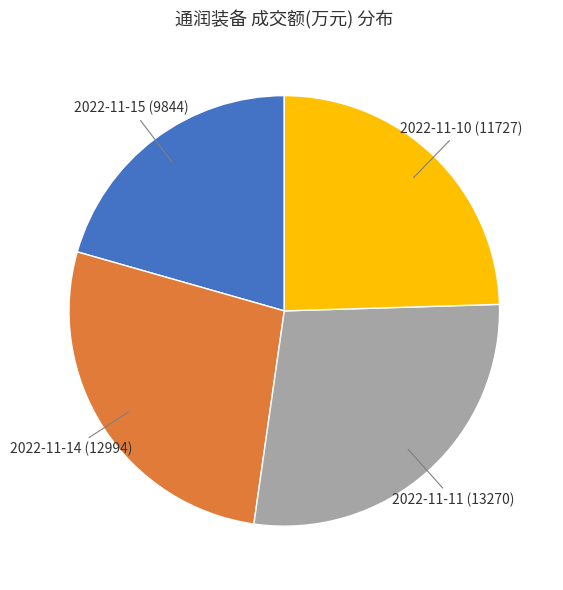

Which slice is the largest?

2022-11-11